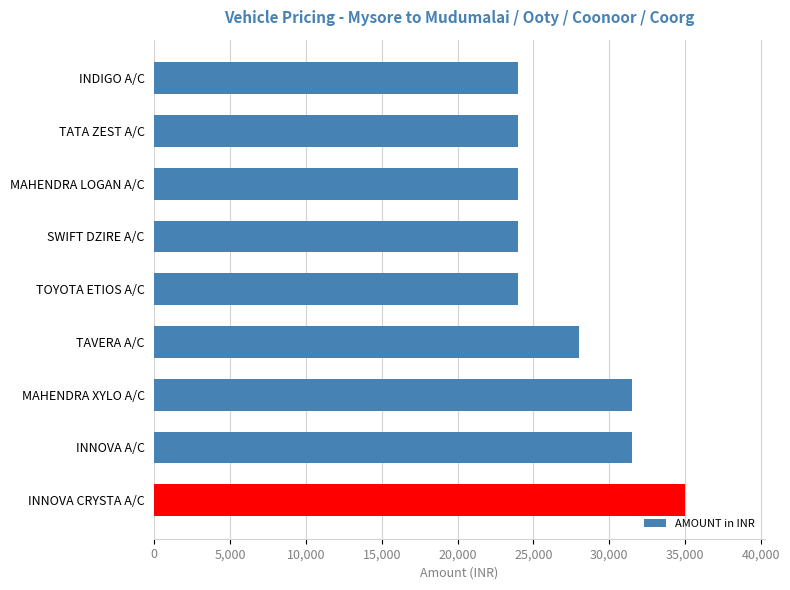

Is it true that the value at INDIGO A/C is 24000?

True